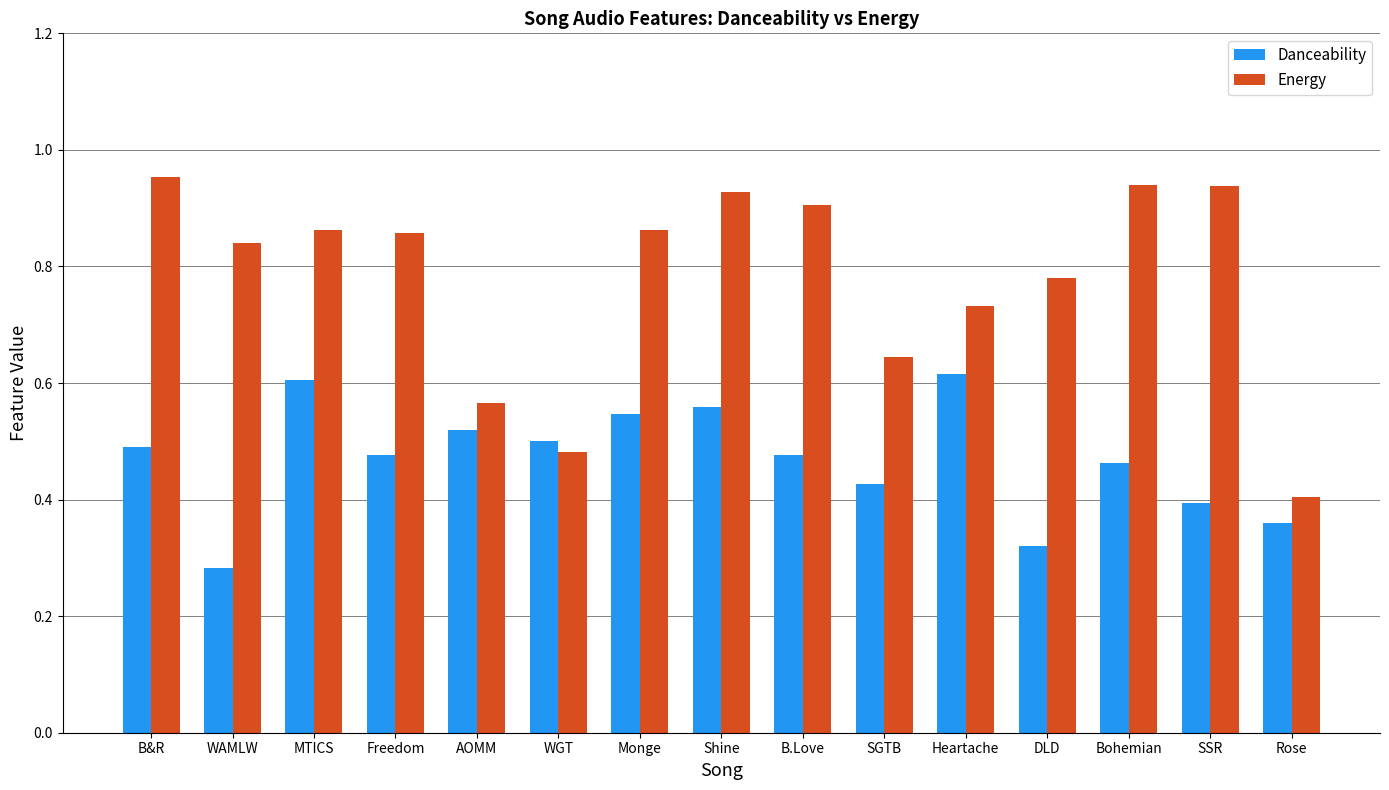

What is the total value across all series at Monge?

1.4